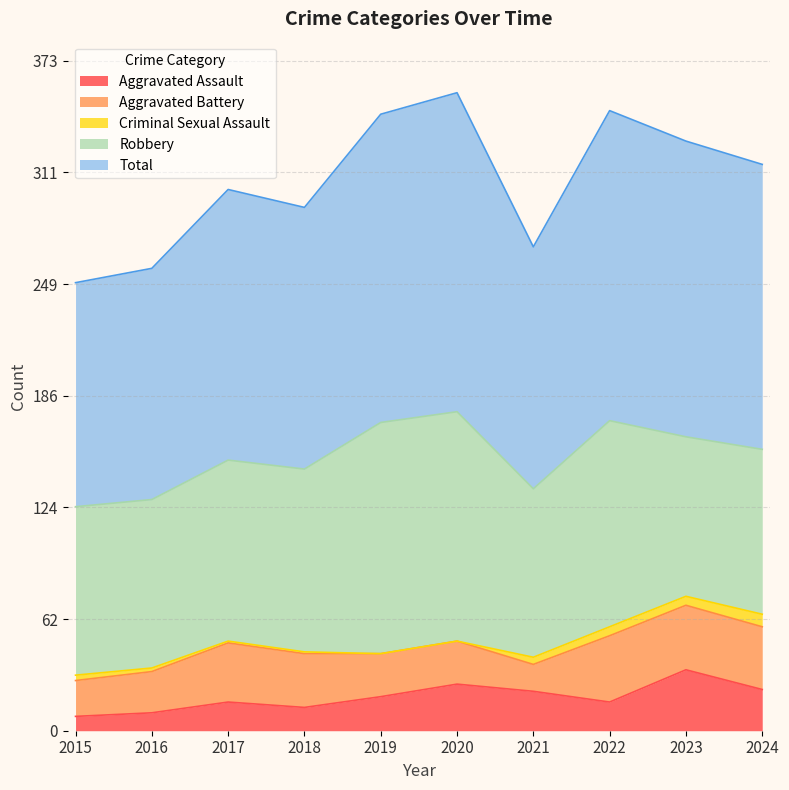

The value of Robbery at 2022 is 171. True or false?

False